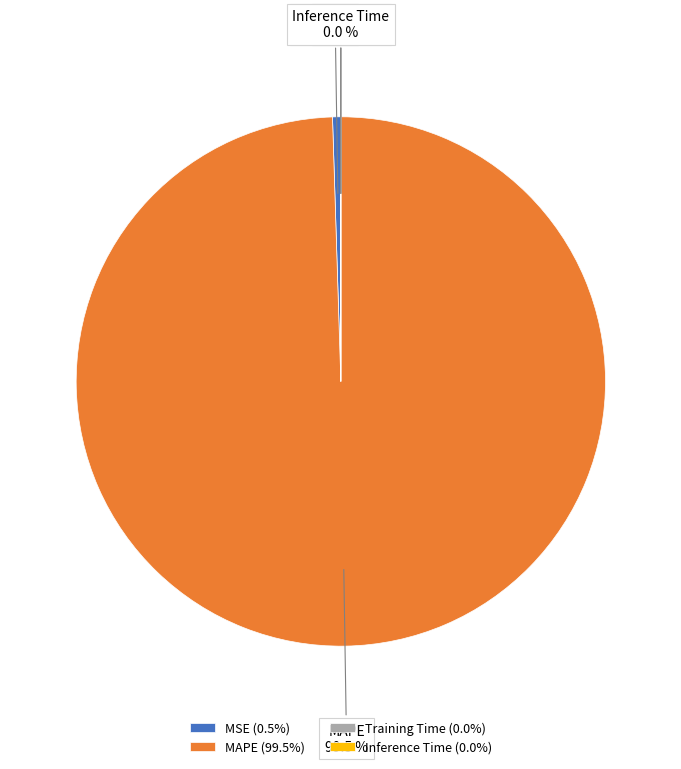

What percentage is NOT represented by MSE?

99.5%